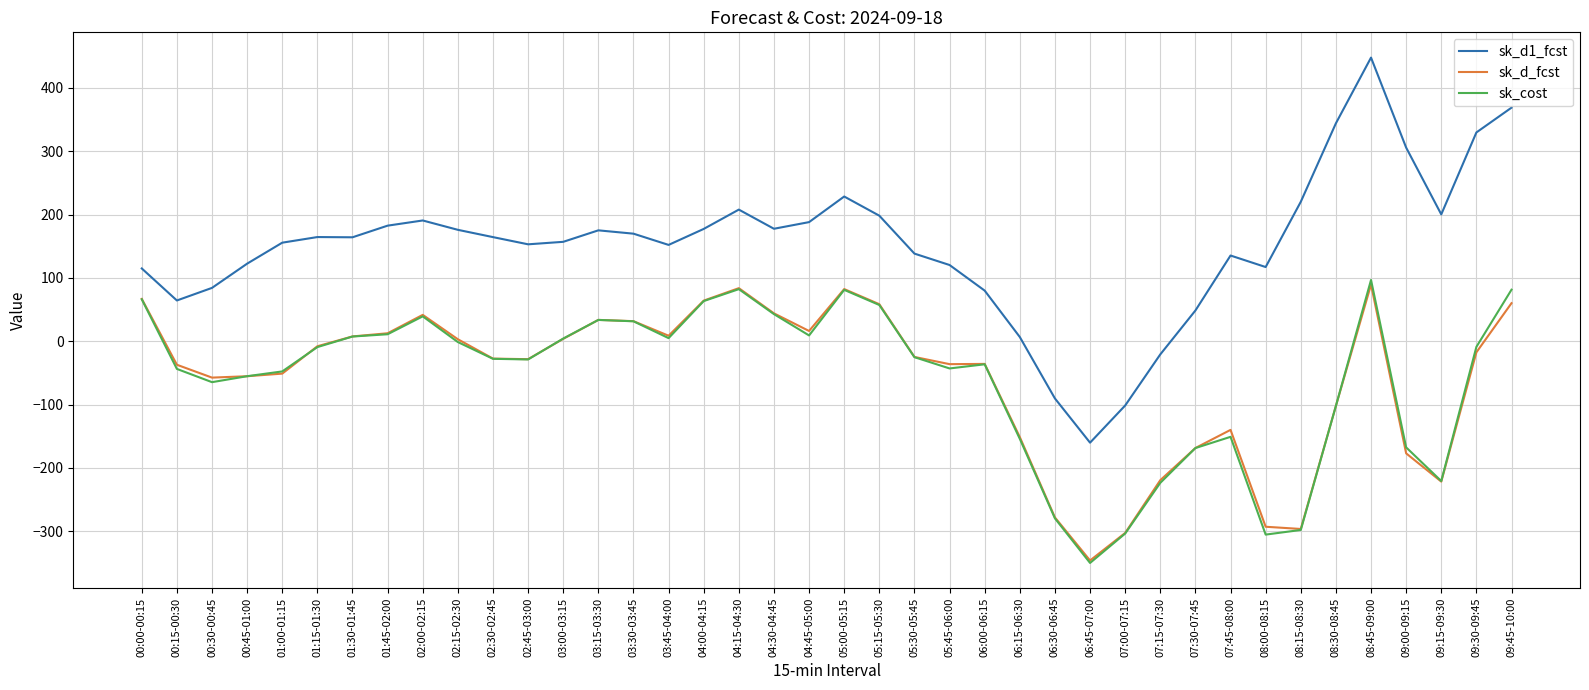

True or false: sk_d1_fcst and sk_cost cross at least once.

False